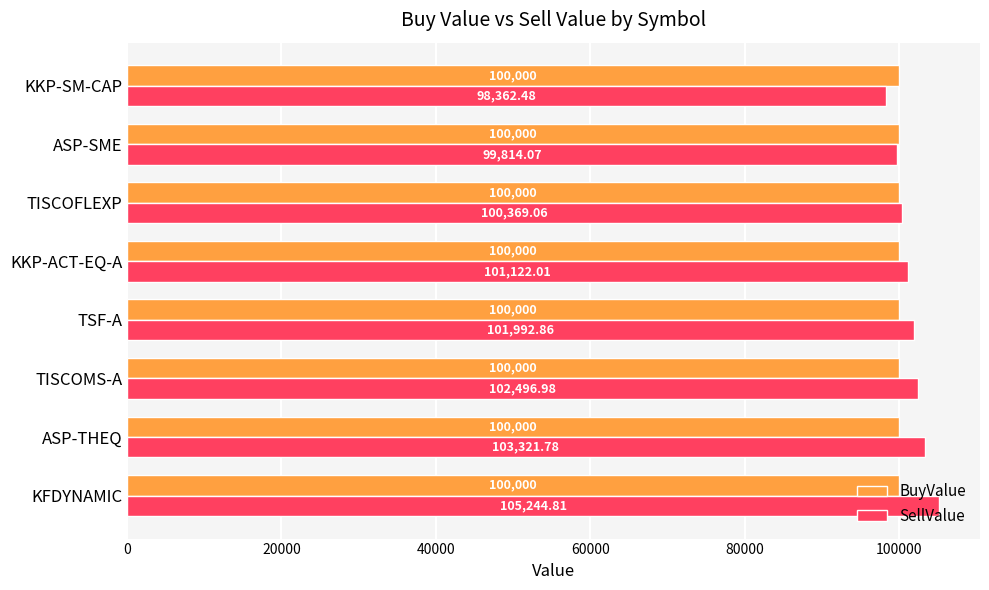

Which series has the widest spread of values?

SellValue